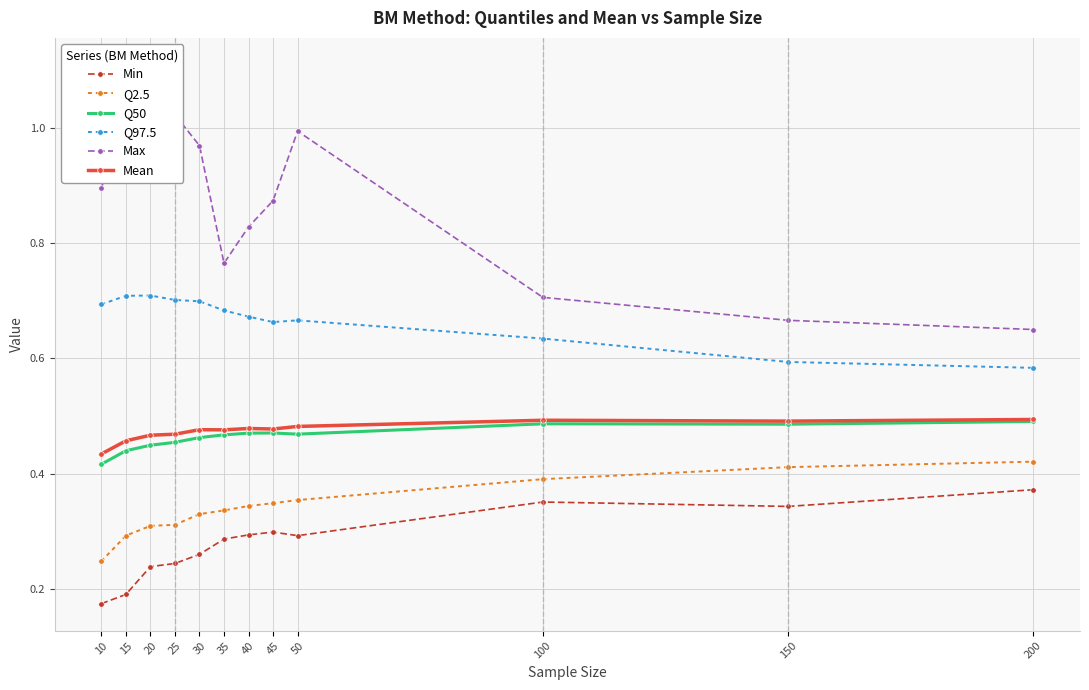

What are all the series names shown in the legend?

Min, Q2.5, Q50, Q97.5, Max, Mean